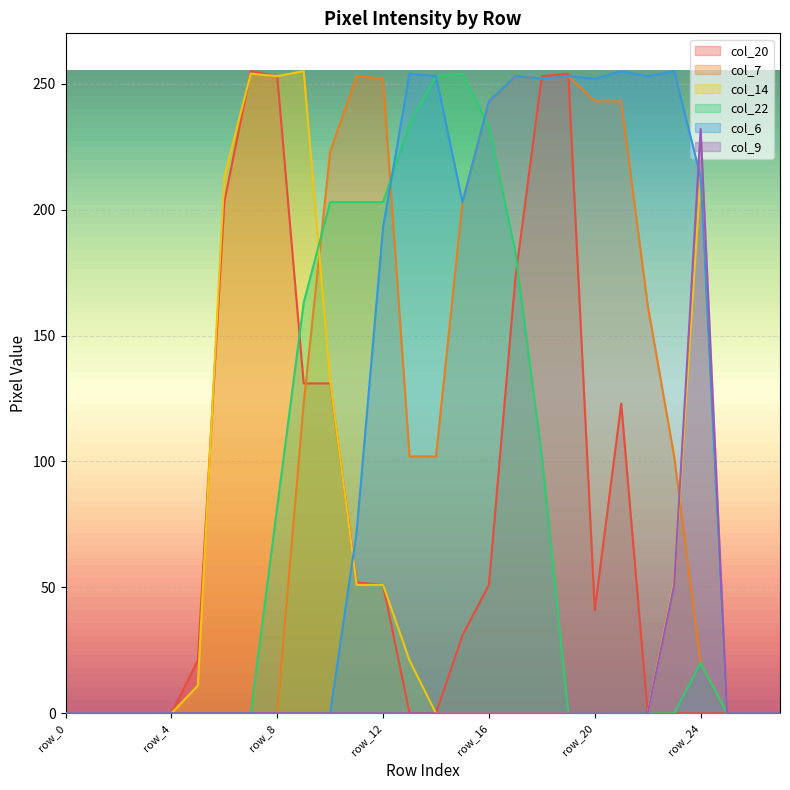

What are all the series names shown in the legend?

col_20, col_7, col_14, col_22, col_6, col_9